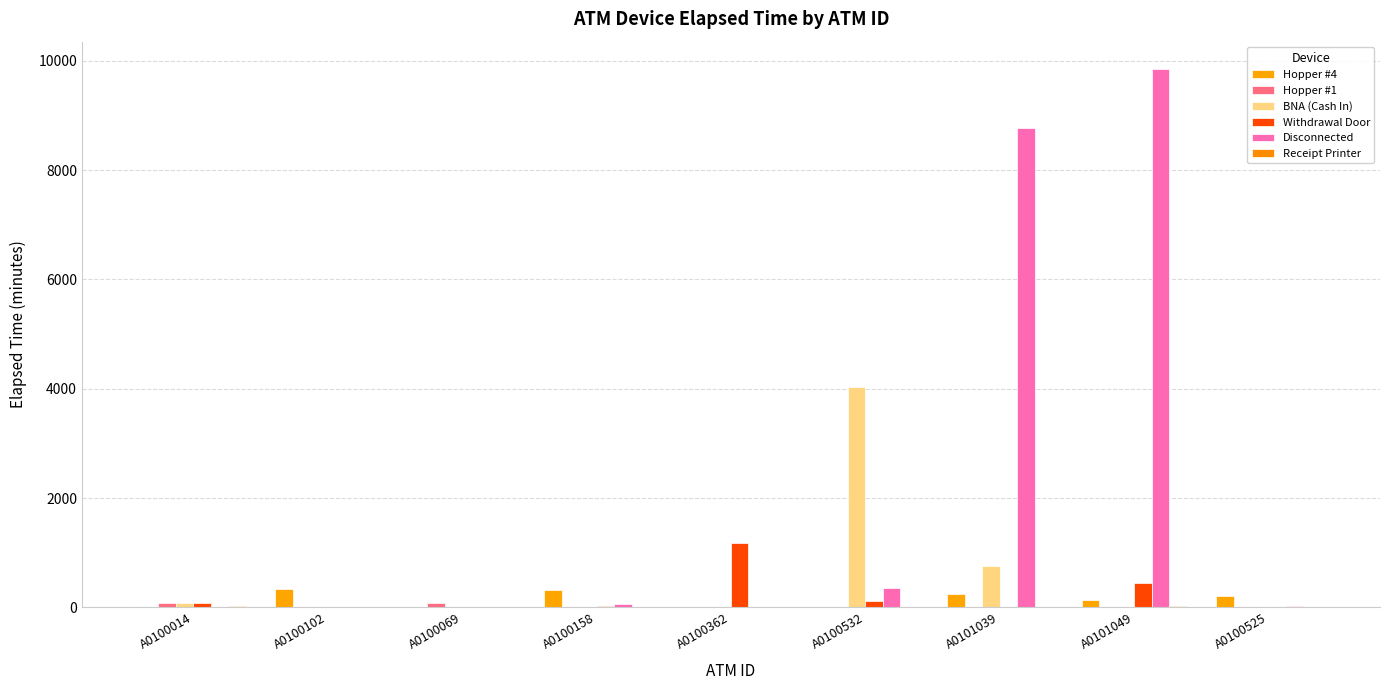

Reading left to right, extract all data points from this chart.

Hopper #4: A0100014=0	A0100102=330	A0100069=0	A0100158=315	A0100362=0	A0100532=0	A0101039=255	A0101049=135	A0100525=210
Hopper #1: A0100014=75	A0100102=0	A0100069=75	A0100158=0	A0100362=0	A0100532=0	A0101039=0	A0101049=0	A0100525=0
BNA (Cash In): A0100014=75	A0100102=0	A0100069=0	A0100158=0	A0100362=0	A0100532=4035	A0101039=765	A0101049=0	A0100525=0
Withdrawal Door: A0100014=75	A0100102=0	A0100069=0	A0100158=30	A0100362=1185	A0100532=120	A0101039=0	A0101049=450	A0100525=0
Disconnected: A0100014=0	A0100102=0	A0100069=0	A0100158=60	A0100362=0	A0100532=360	A0101039=8775	A0101049=9855	A0100525=30
Receipt Printer: A0100014=30	A0100102=0	A0100069=0	A0100158=0	A0100362=0	A0100532=0	A0101039=0	A0101049=30	A0100525=0